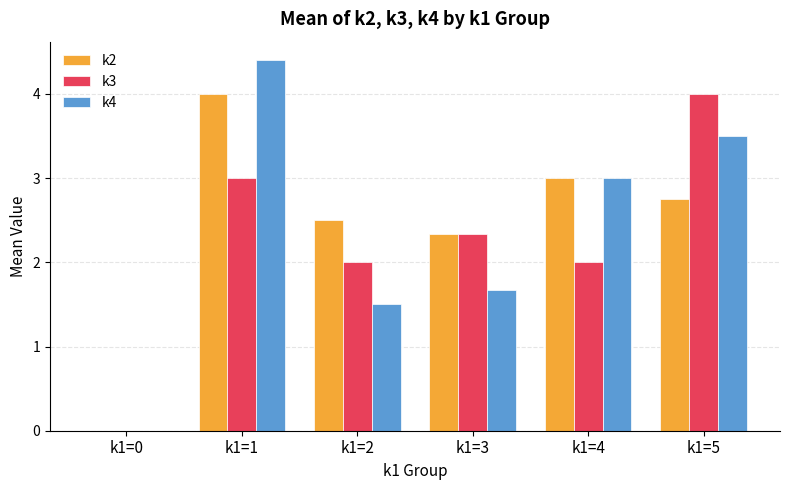

The k4 series shows 1.5 at k1=2. True or false?

True